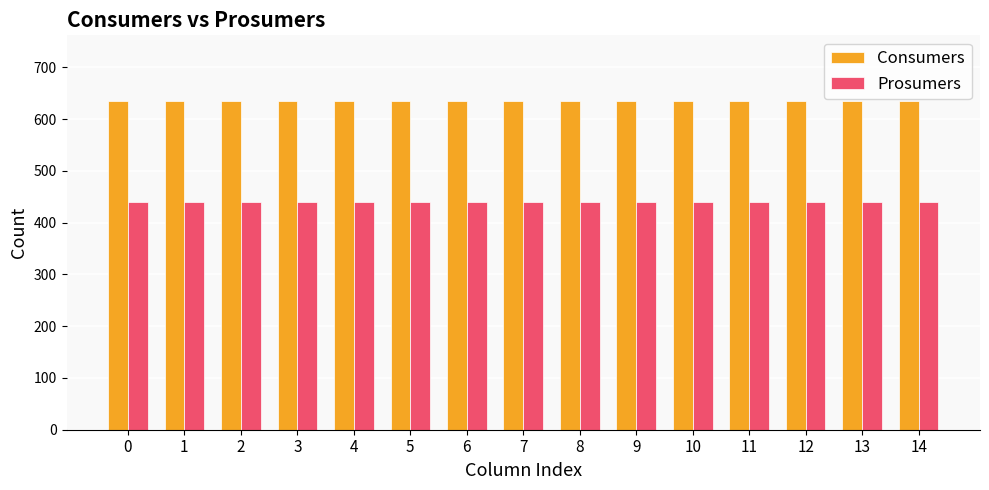

Rank the series by their maximum value, from lowest to highest.

Prosumers, Consumers